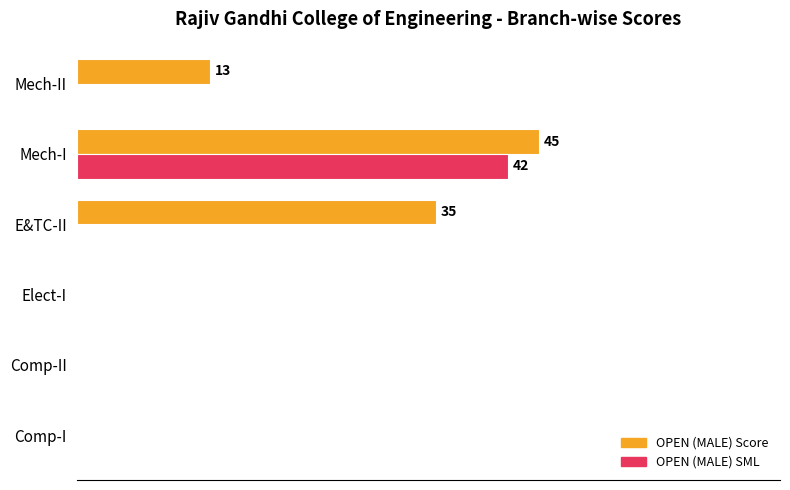

What are all the series names shown in the legend?

OPEN (MALE) Score, OPEN (MALE) SML